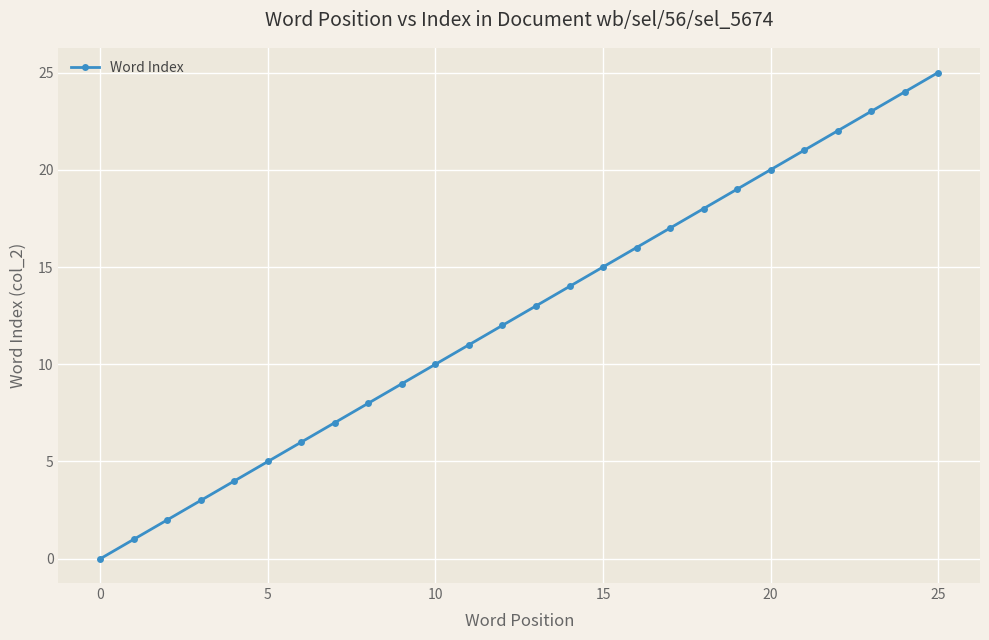

Does the chart display data point markers on the line(s)?

Yes